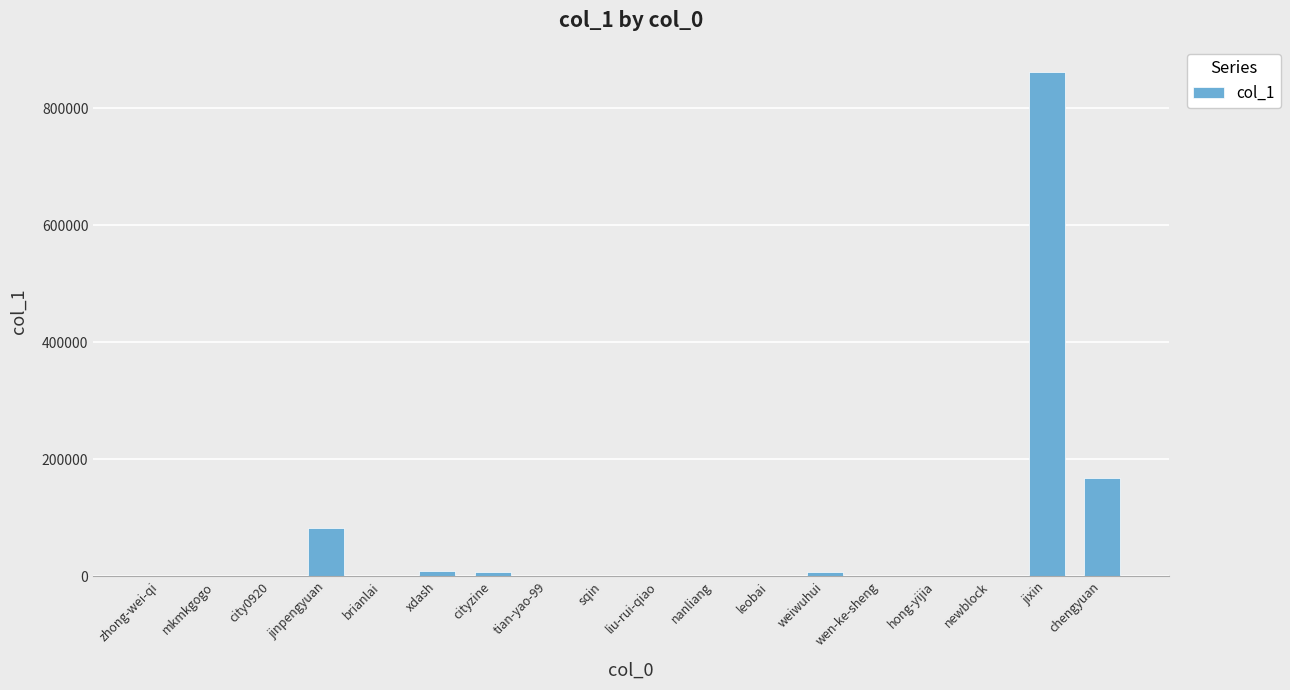

What is the change in value from cityzine to sqin?

-6832